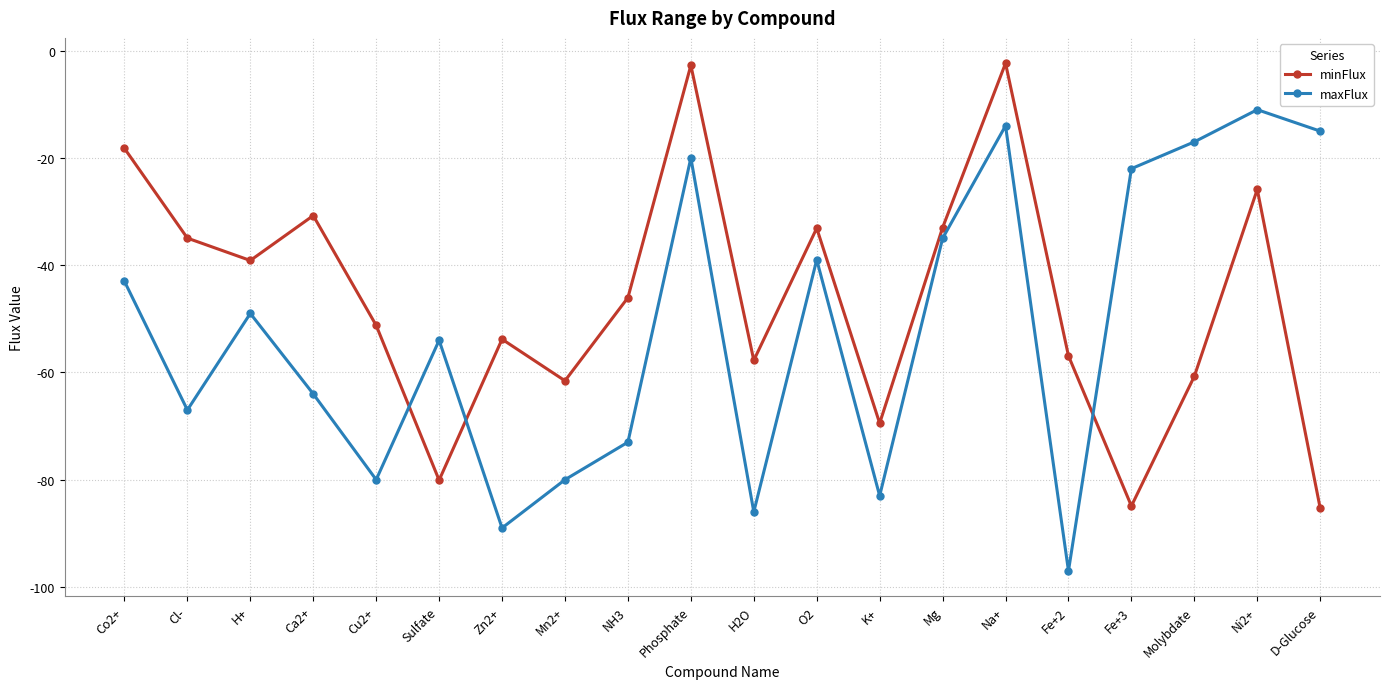

At which label does maxFlux reach its peak?

Ni2+